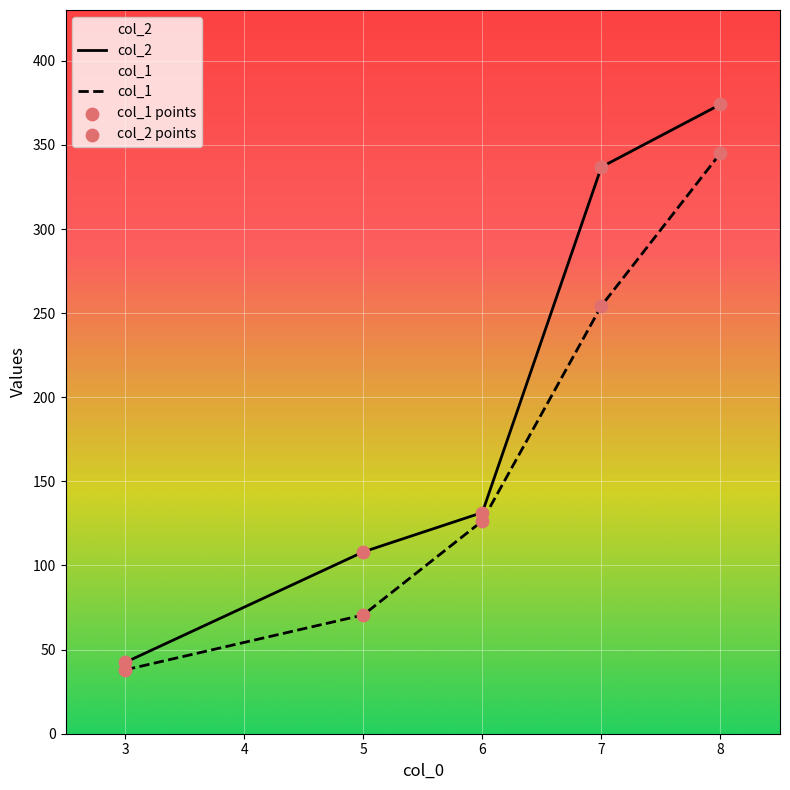

Which series reaches the minimum Y coordinate?

col_1